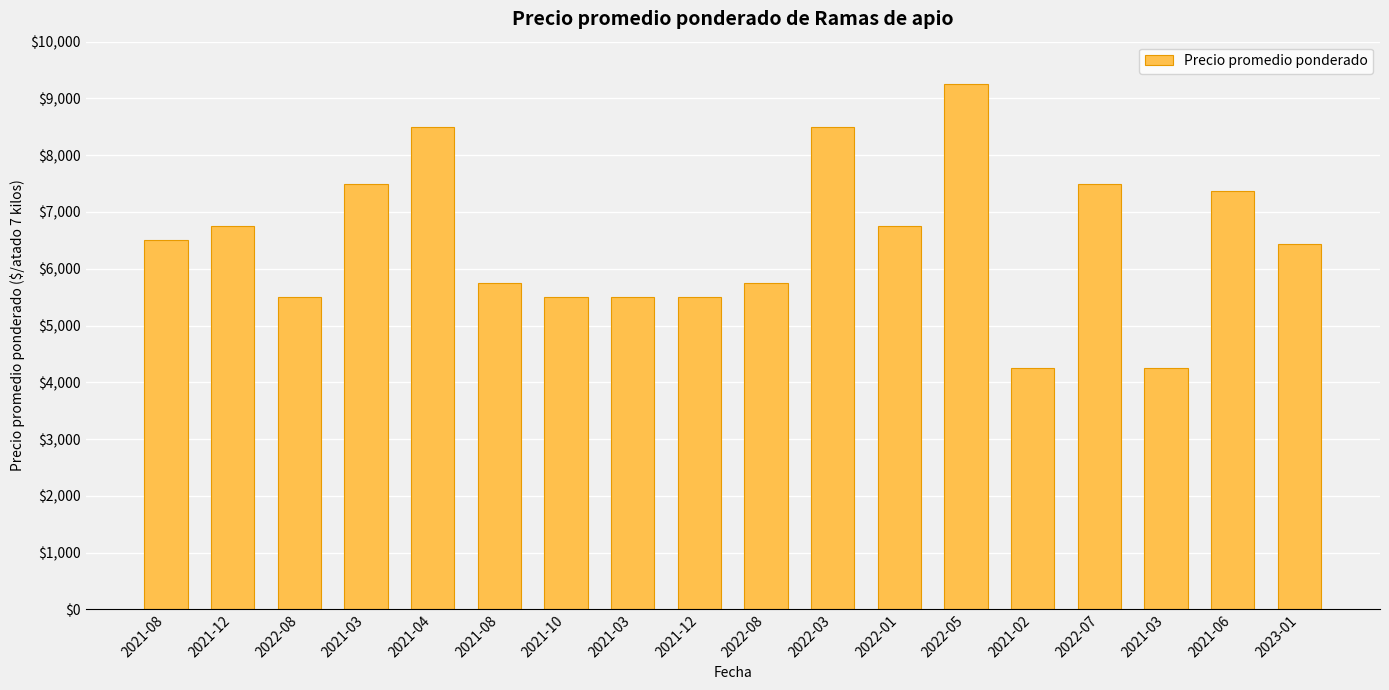

Reading left to right, transcribe all the data shown in this chart.

2021-08=6500	2021-12=6750	2022-08=5500	2021-03=7500	2021-04=8500	2021-08=5750	2021-10=5500	2021-03=5500	2021-12=5500	2022-08=5750	2022-03=8500	2022-01=6750	2022-05=9250	2021-02=4250	2022-07=7500	2021-03=4250	2021-06=7375	2023-01=6444